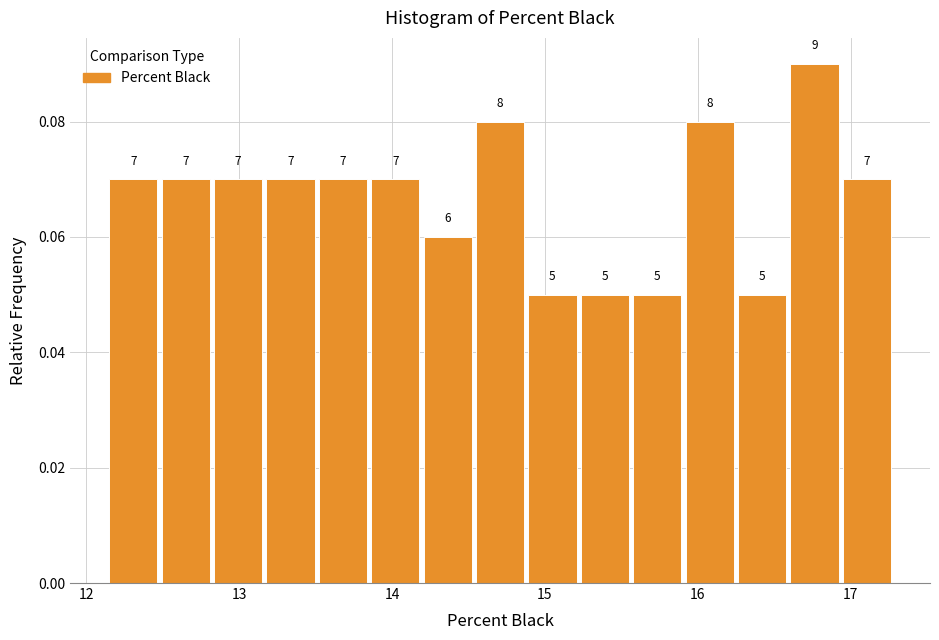

Around what value on the x-axis is the tallest bar? Give the approximate position of its centre, as read against the axis.

16.8